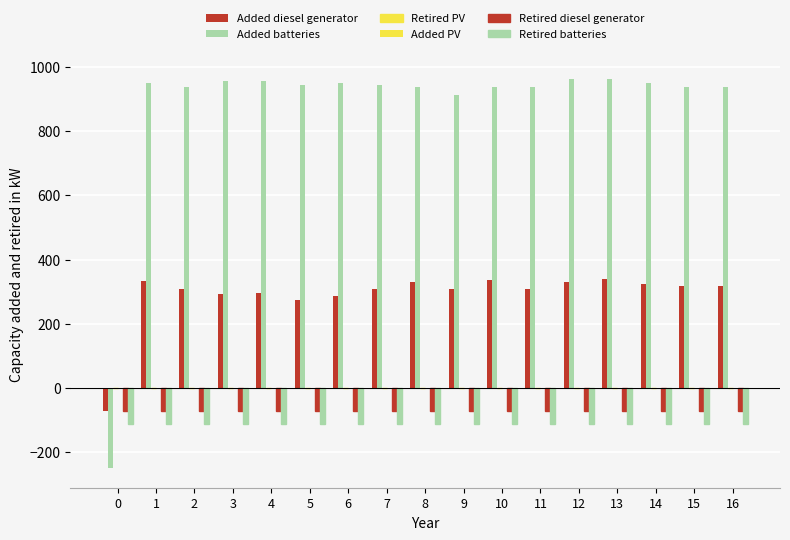

Is it true that Added batteries equals 912.5 at 9?

True